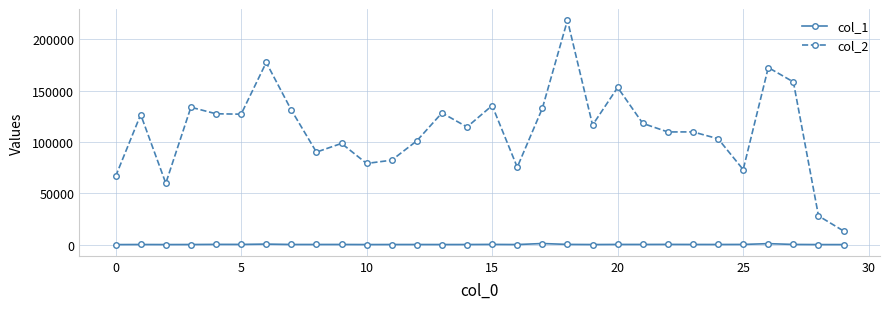

List the series in order of their peak value, lowest first.

col_1, col_2